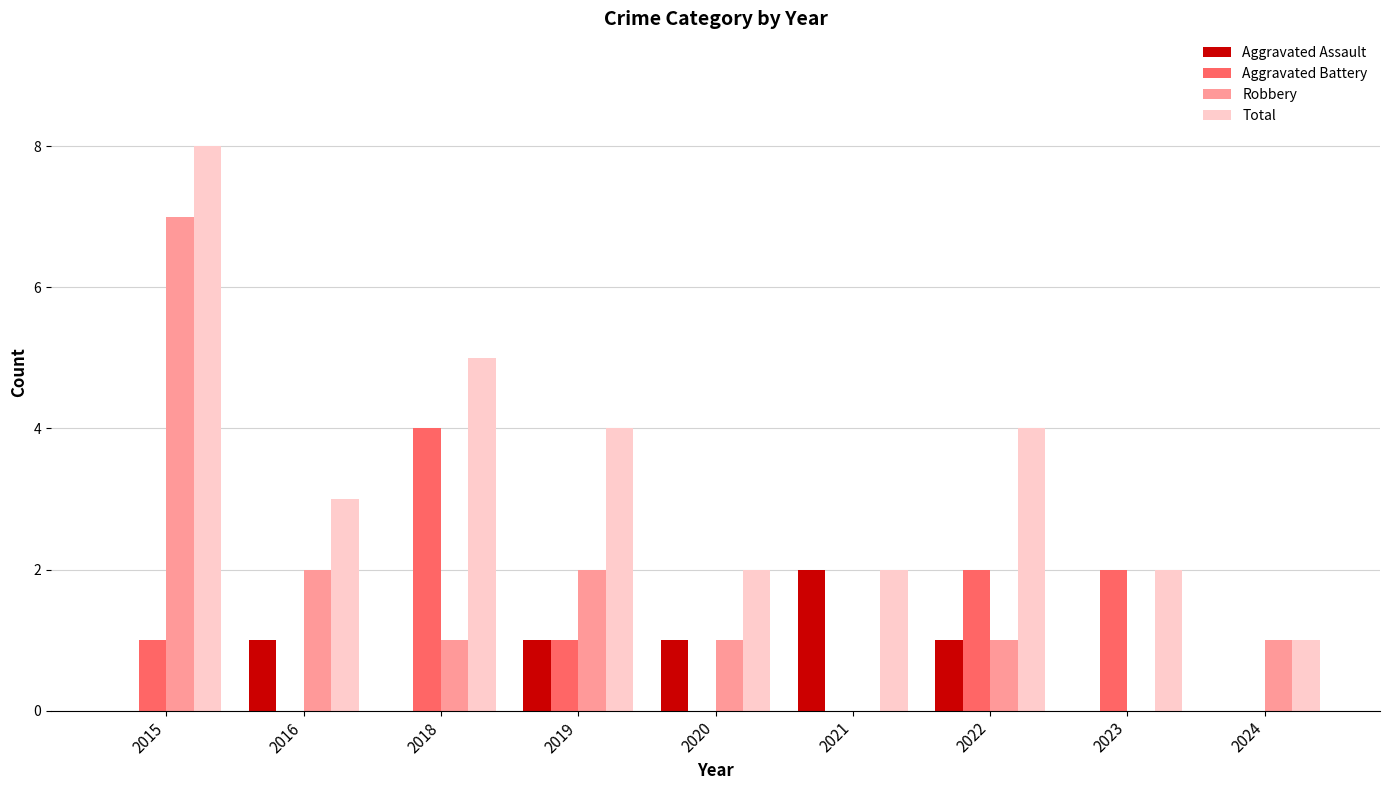

What is the approximate value of Robbery at 2019?

2